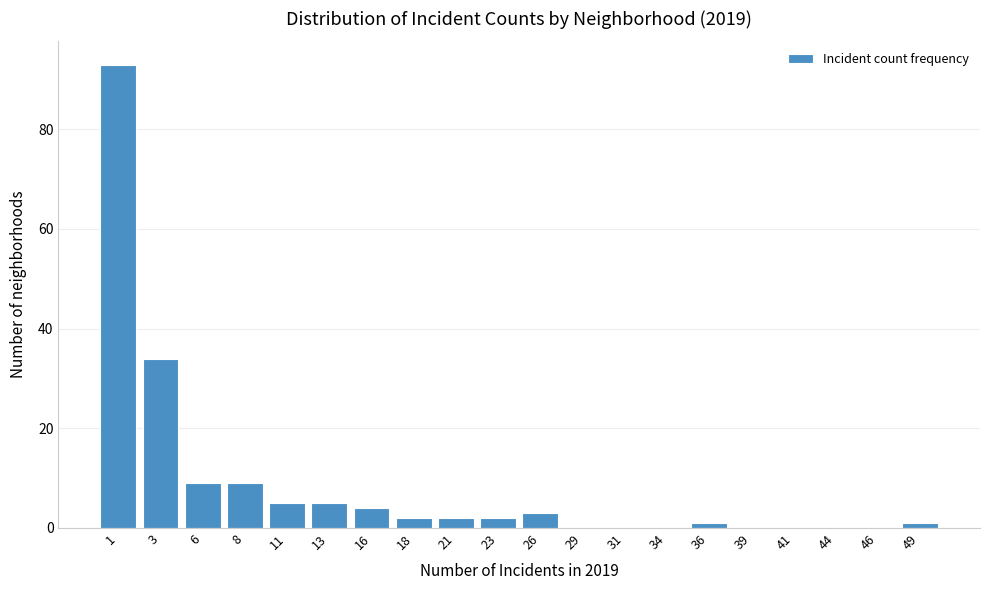

Where is the data nearest to the value 46?

3